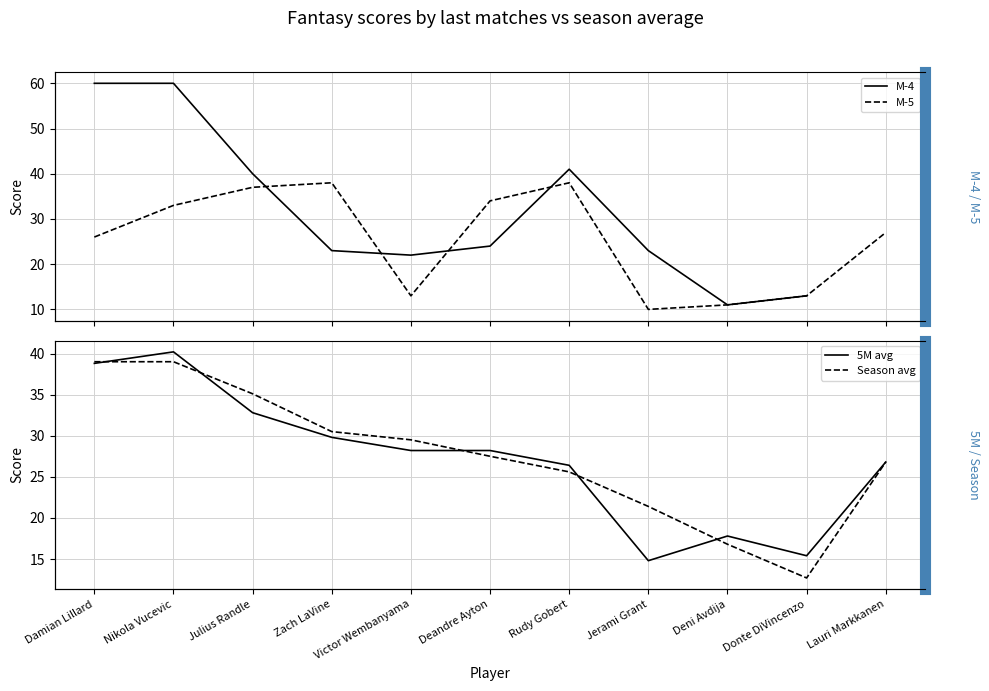

Rank the categories by M-5 value from highest to lowest.

Zach LaVine, Rudy Gobert, Julius Randle, Deandre Ayton, Nikola Vucevic, Lauri Markkanen, Damian Lillard, Victor Wembanyama, Donte DiVincenzo, Deni Avdija, Jerami Grant